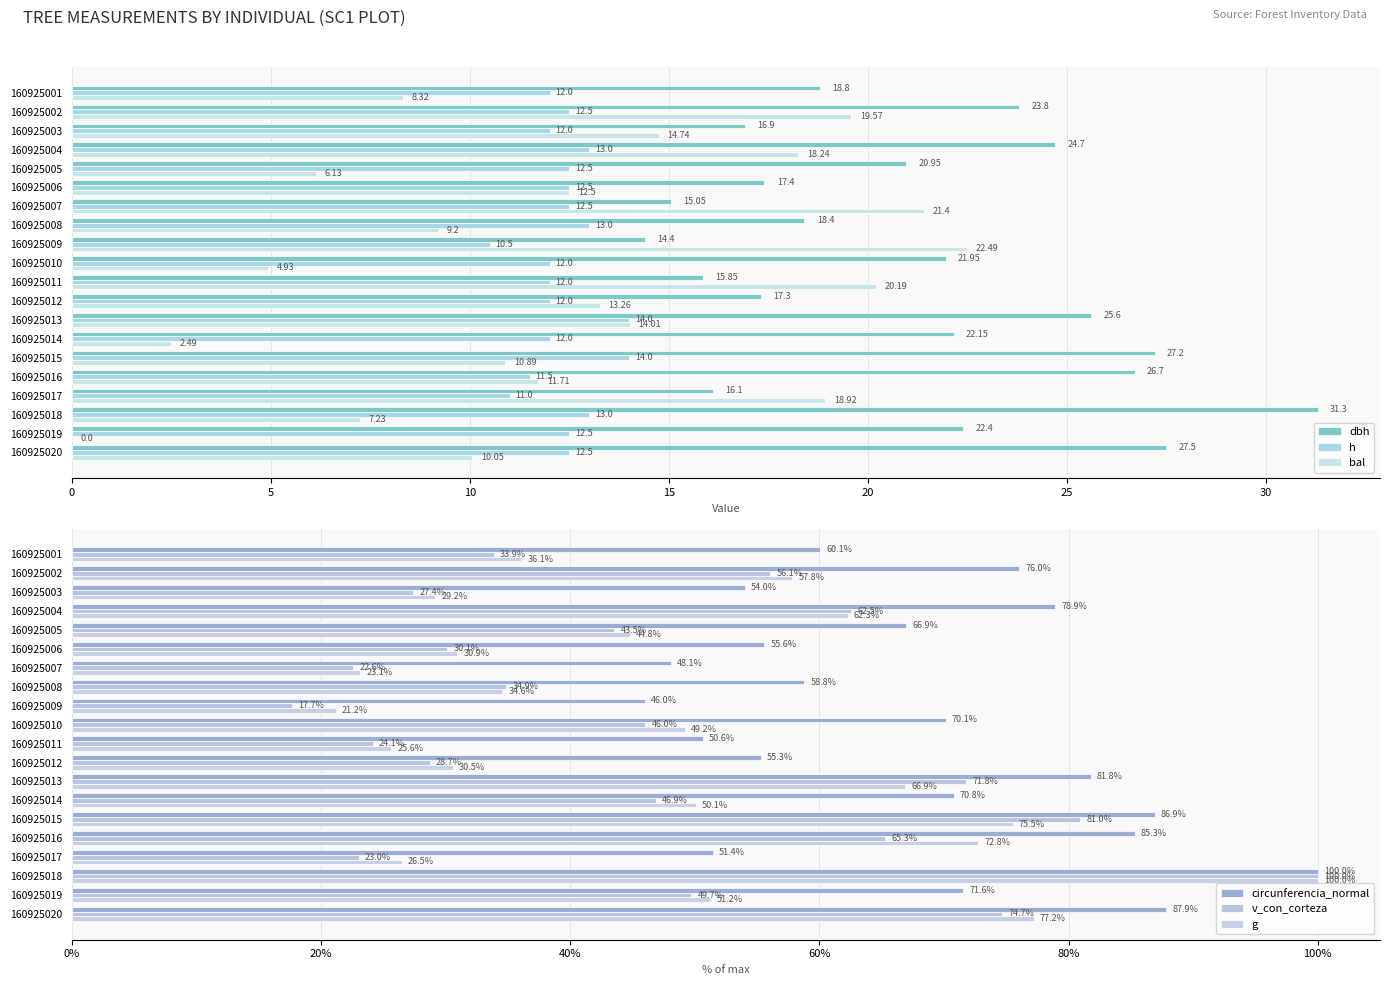

Read the g value at 160925017.

26.5